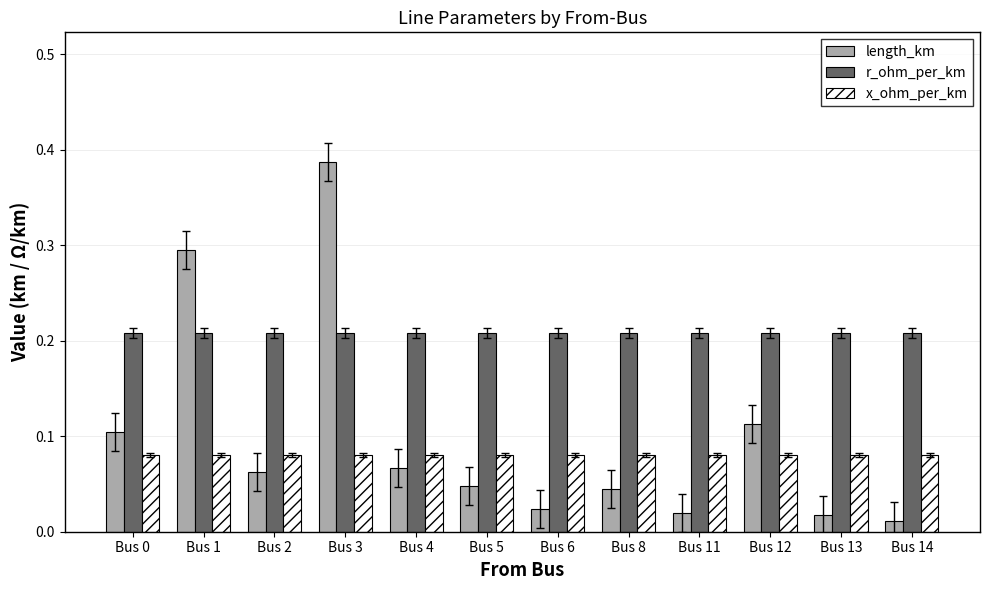

The value of x_ohm_per_km at Bus 0 is 0.1. True or false?

True